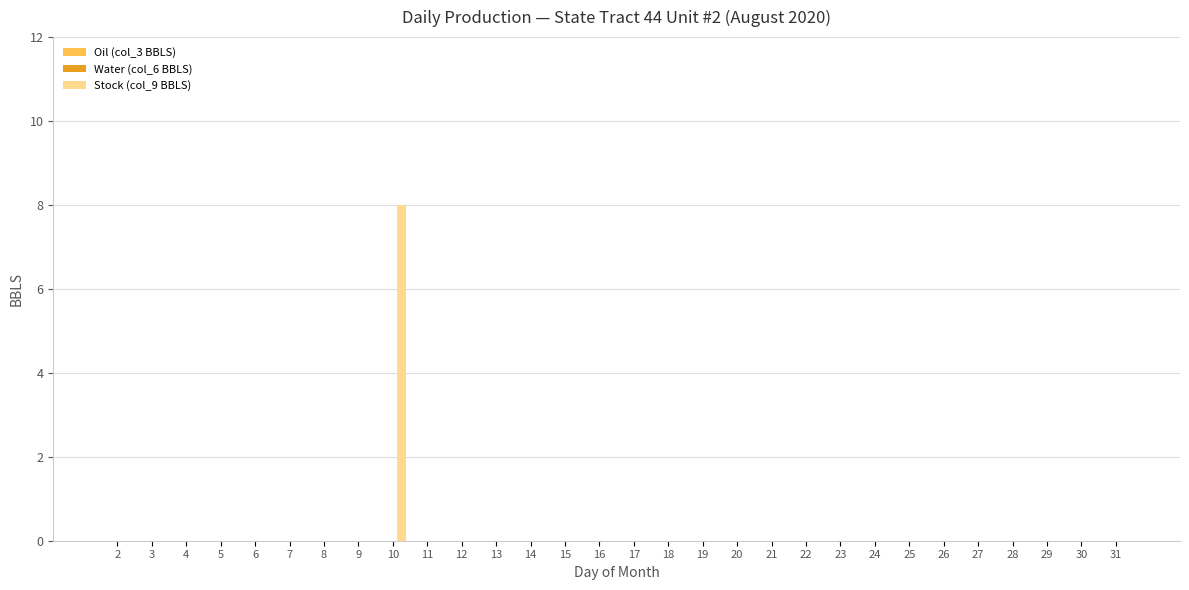

The value at 26 is 4. True or false?

False